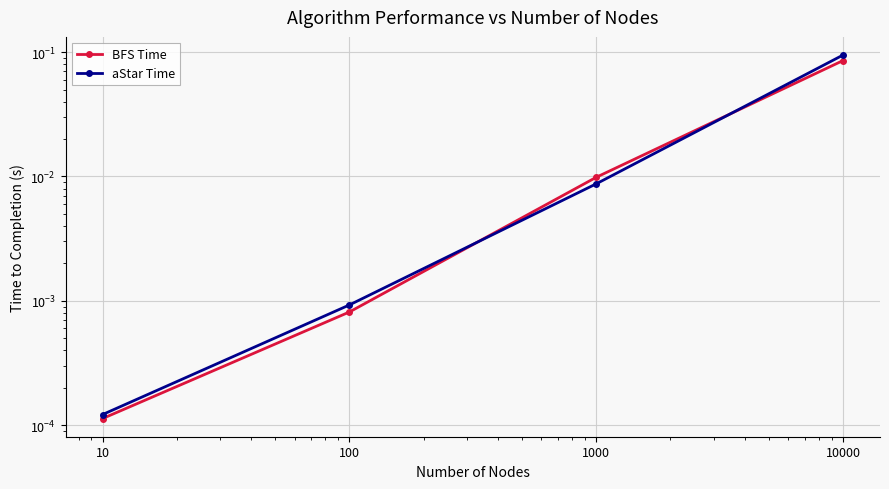

Does the chart display data point markers on the line(s)?

Yes